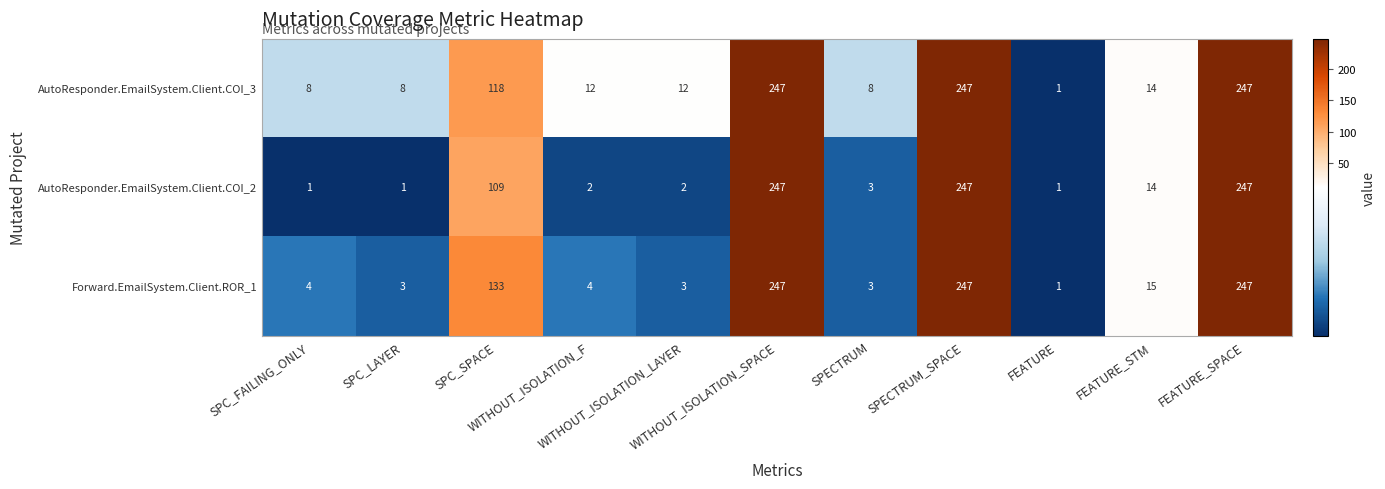

Rank the series by their average value, from lowest to highest.

AutoResponder.EmailSystem.Client.COI_2, Forward.EmailSystem.Client.ROR_1, AutoResponder.EmailSystem.Client.COI_3